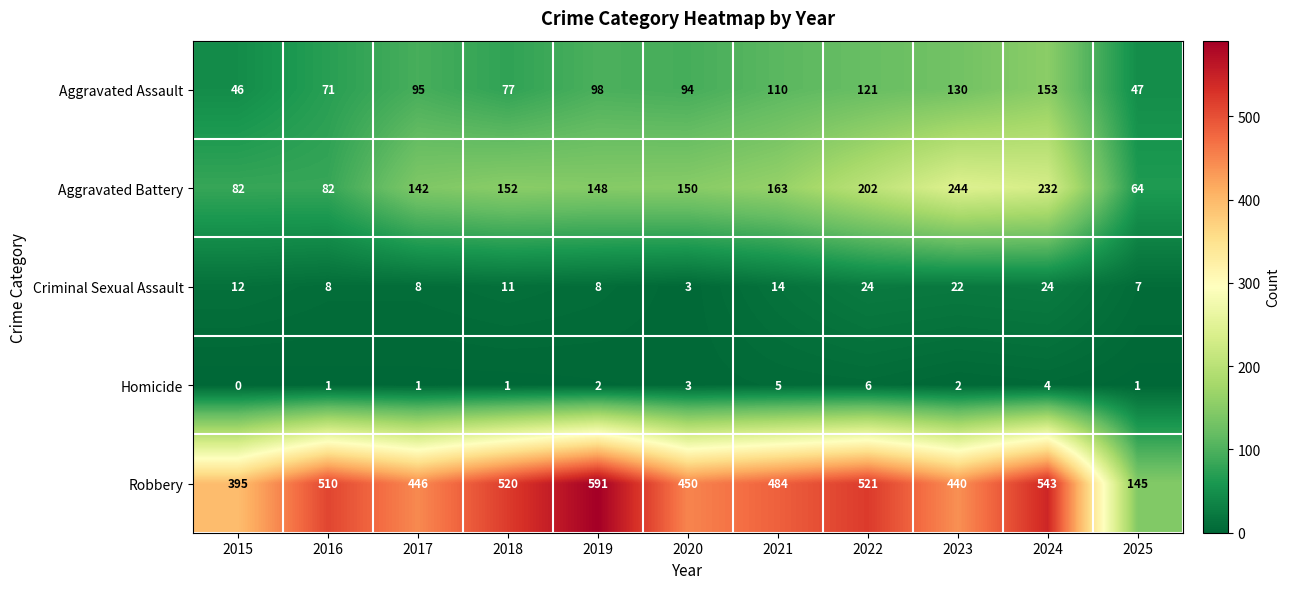

What is the maximum value for Robbery?

591